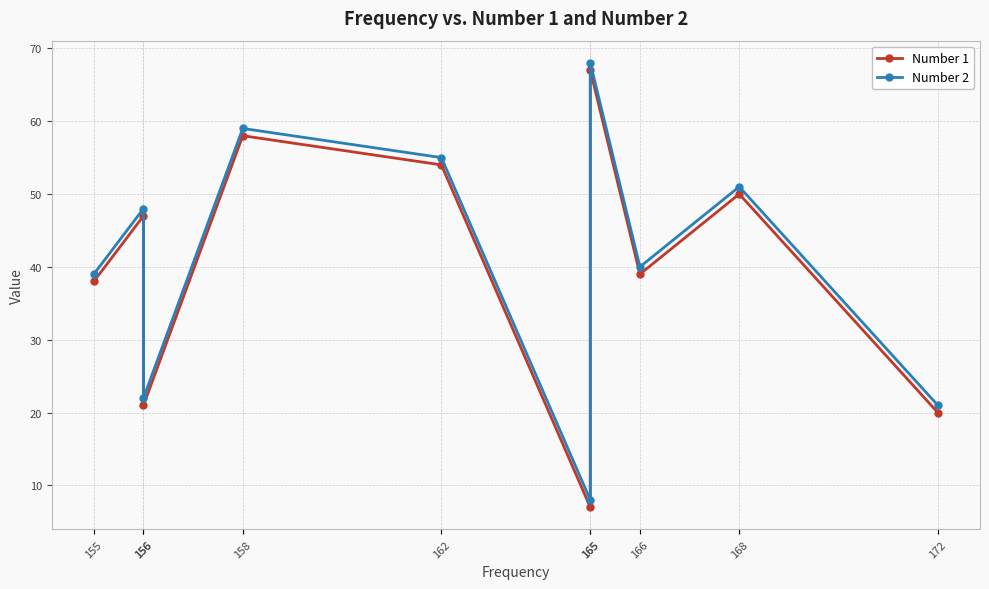

Reading left to right, transcribe all the data shown in this chart.

Number 1: 172=20	168=50	166=39	165=67	165=7	162=54	158=58	156=21	156=47	155=38
Number 2: 172=21	168=51	166=40	165=68	165=8	162=55	158=59	156=22	156=48	155=39